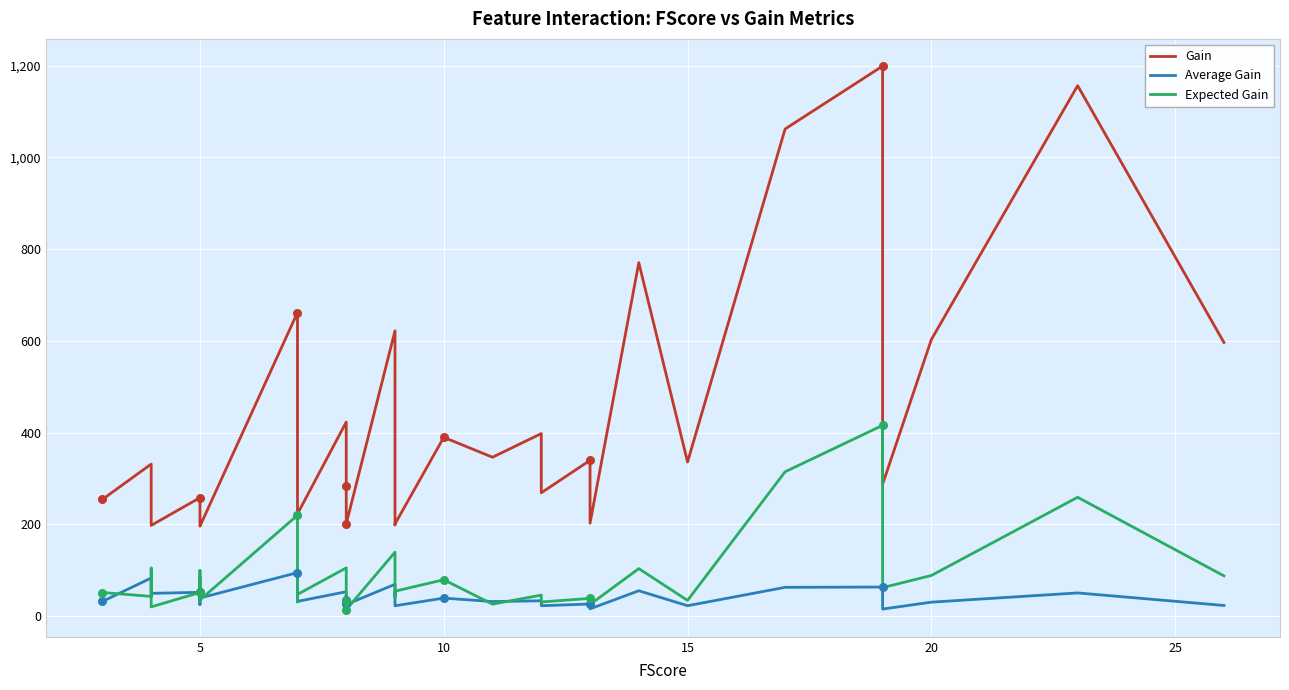

Which series reaches the maximum Y coordinate?

Gain